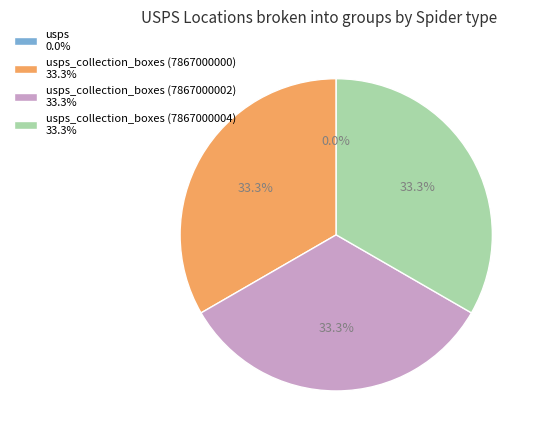

What is the ratio of the value at usps_collection_boxes (7867000000) 33.3% to the value at usps_collection_boxes (7867000004) 33.3%?

1.0